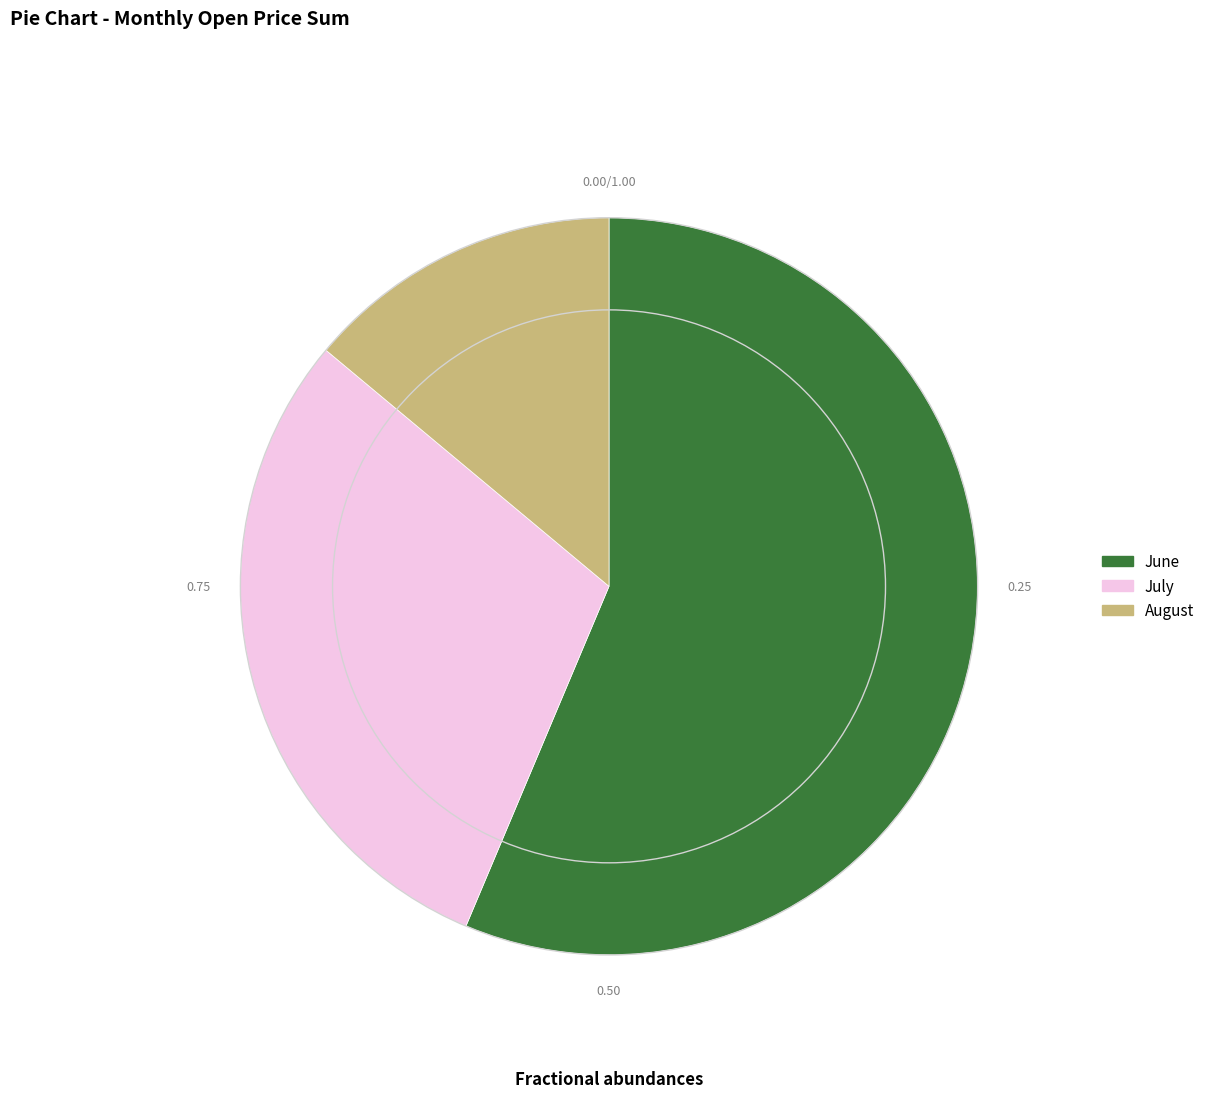

Is there any slice that represents more than half of the pie?

Yes